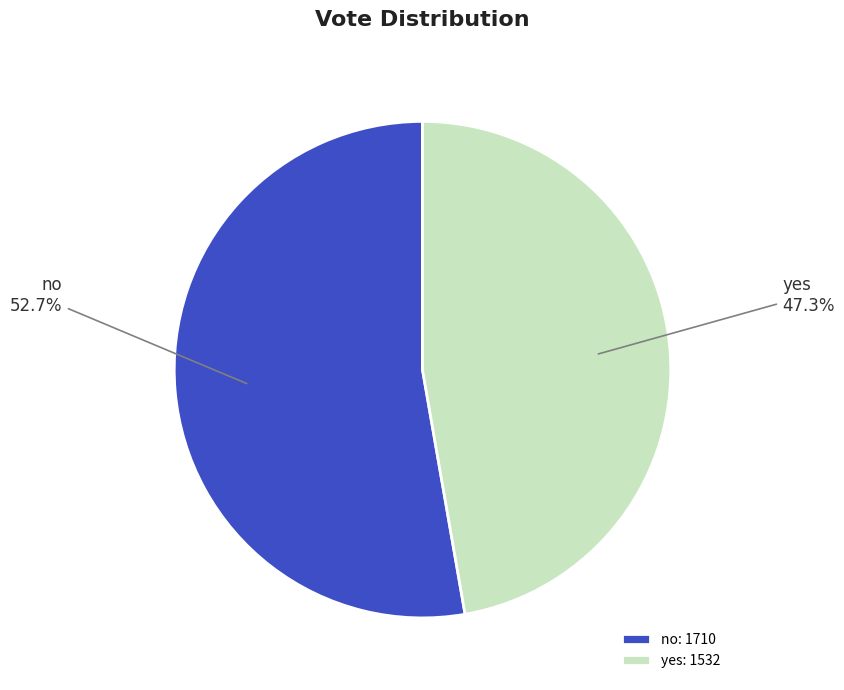

To the nearest percent, what is the average slice percentage?

50%